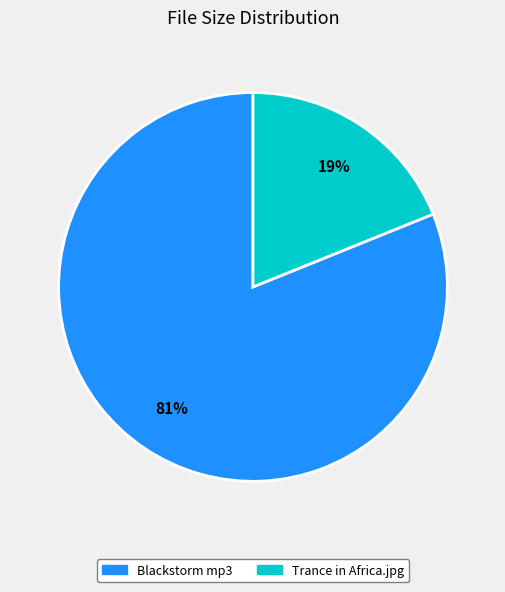

To the nearest percent, what is the difference between the largest and smallest slice percentages?

62%